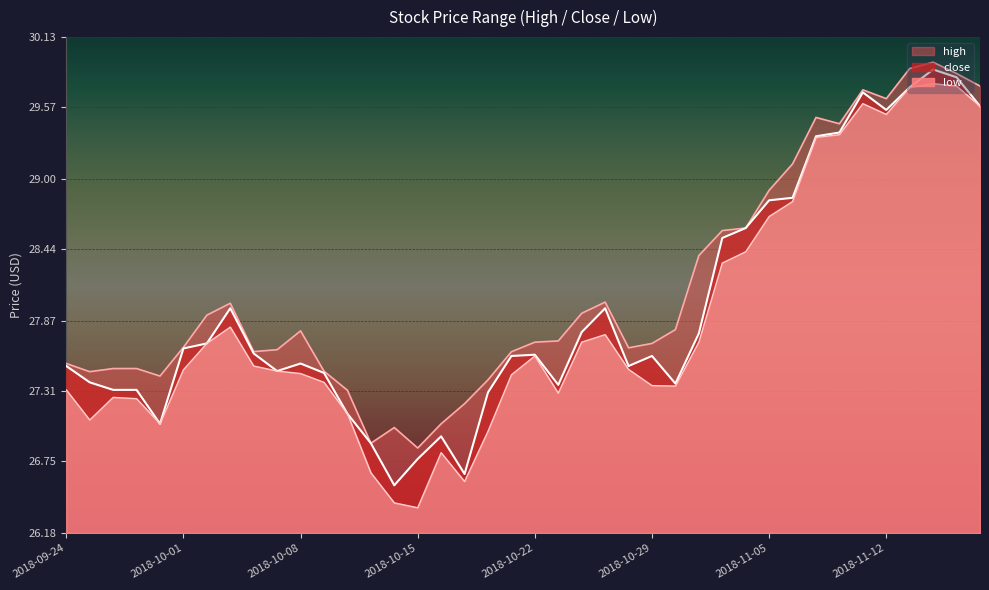

Which label corresponds to the largest value in the chart?

2018-11-14